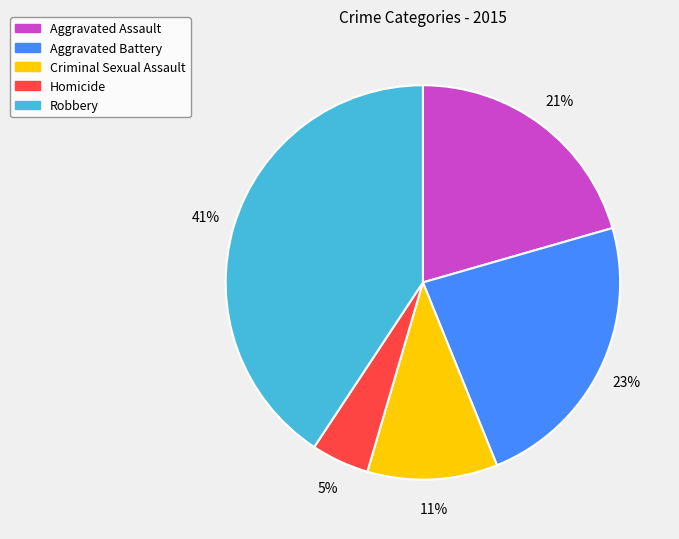

Does Robbery represent more than half of the total?

No